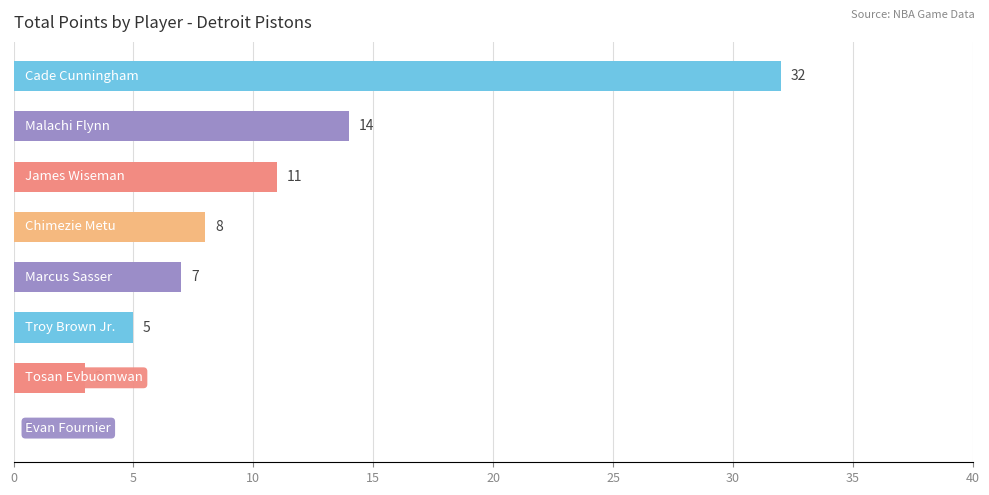

What is the sum of all values?

80